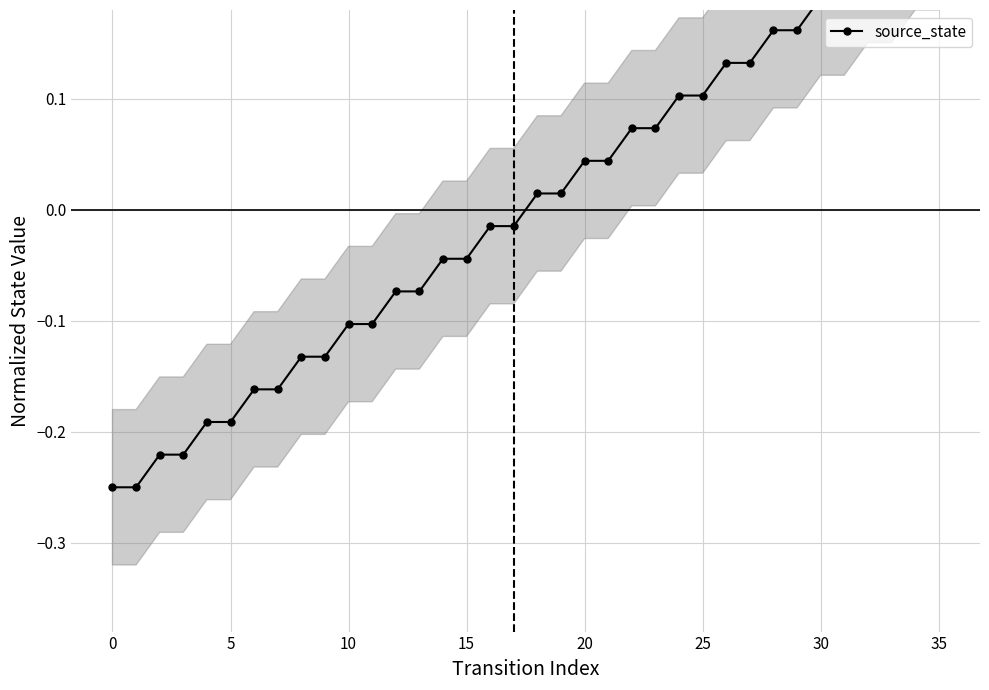

What value does the data have at 25?

0.1